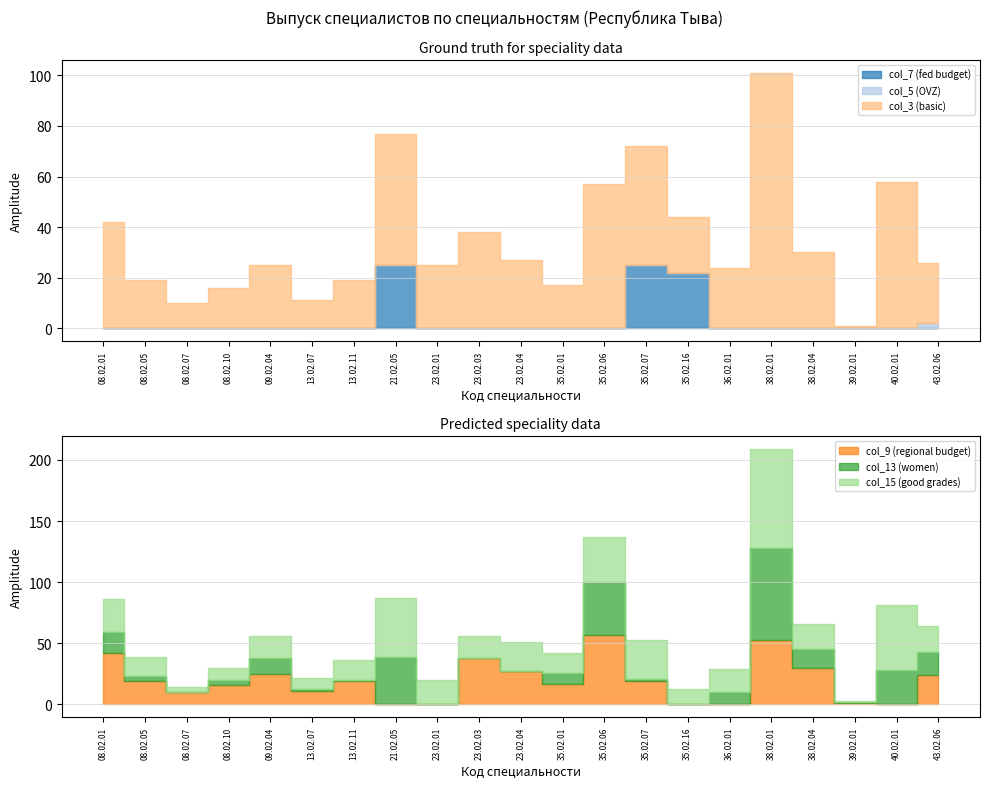

Where is col_5 (OVZ) nearest to the value 1?

08.02.01